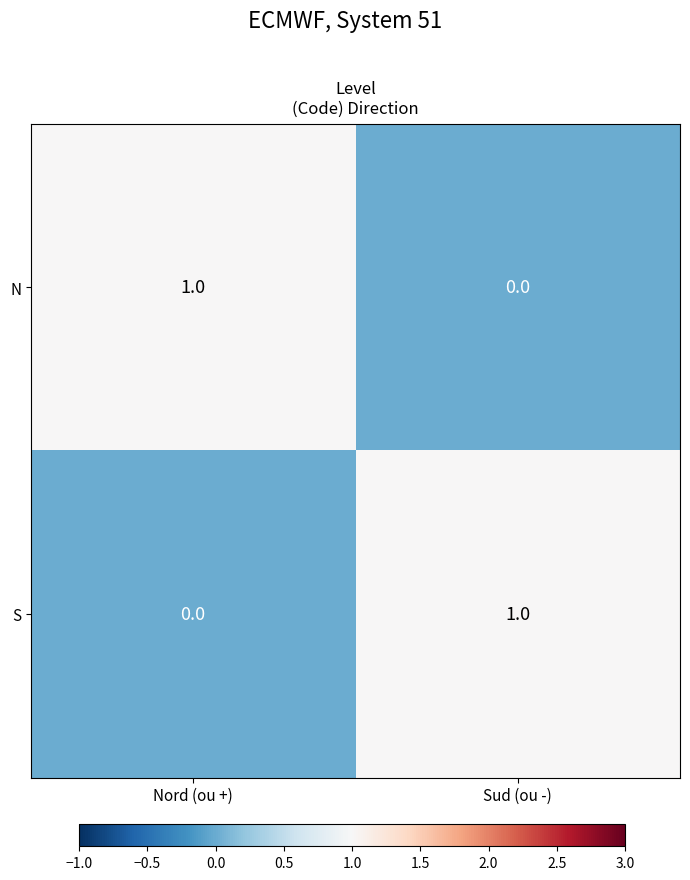

At which label is N closest to 0?

Sud (ou -)